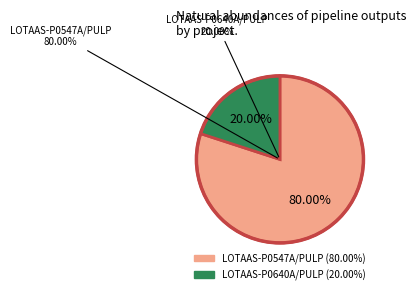

What is the smallest slice in the pie chart?

LOTAAS-P0640A/PULP